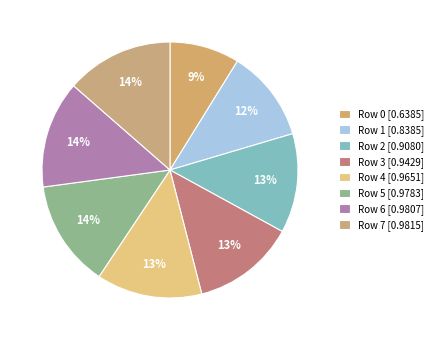

Count the number of slices in the pie.

8